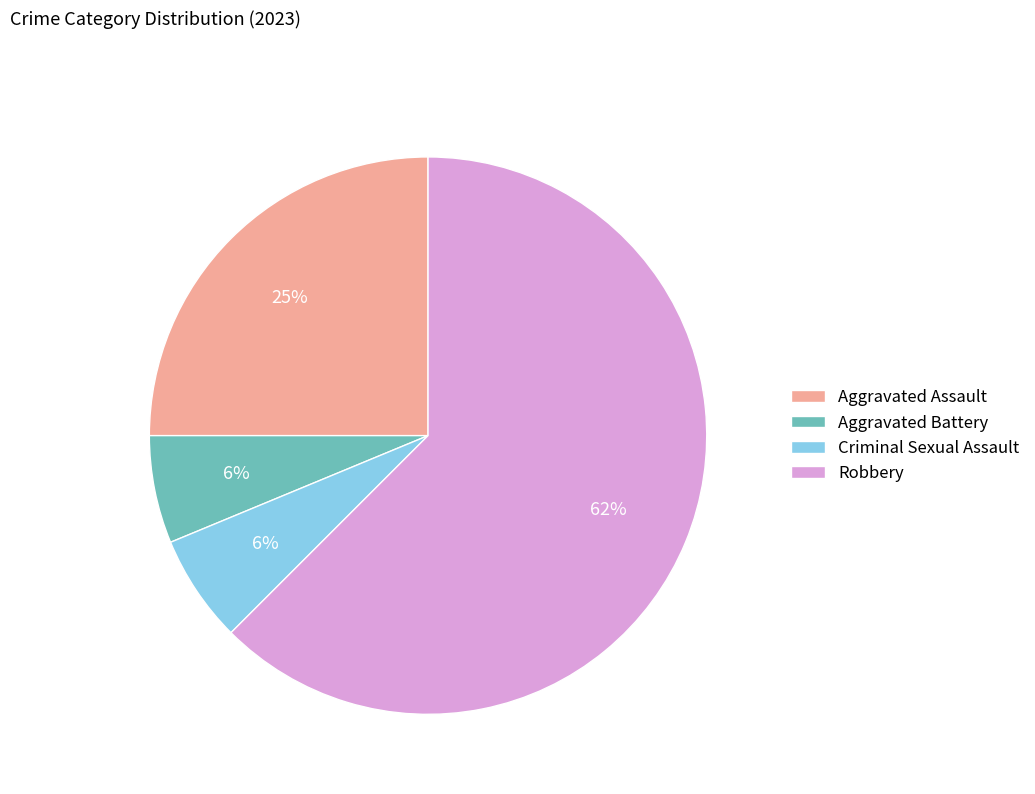

Count the number of slices in the pie.

4